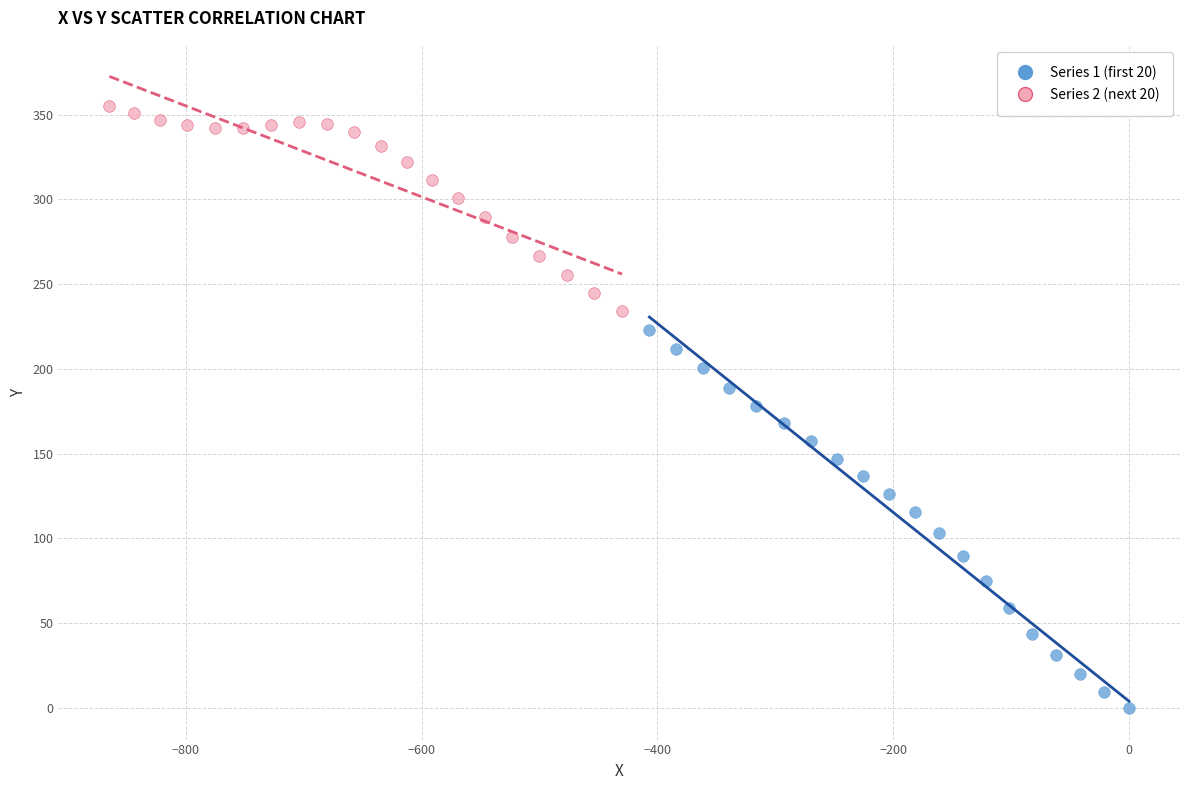

Which series contains the lowest Y value?

Series 1 (first 20)